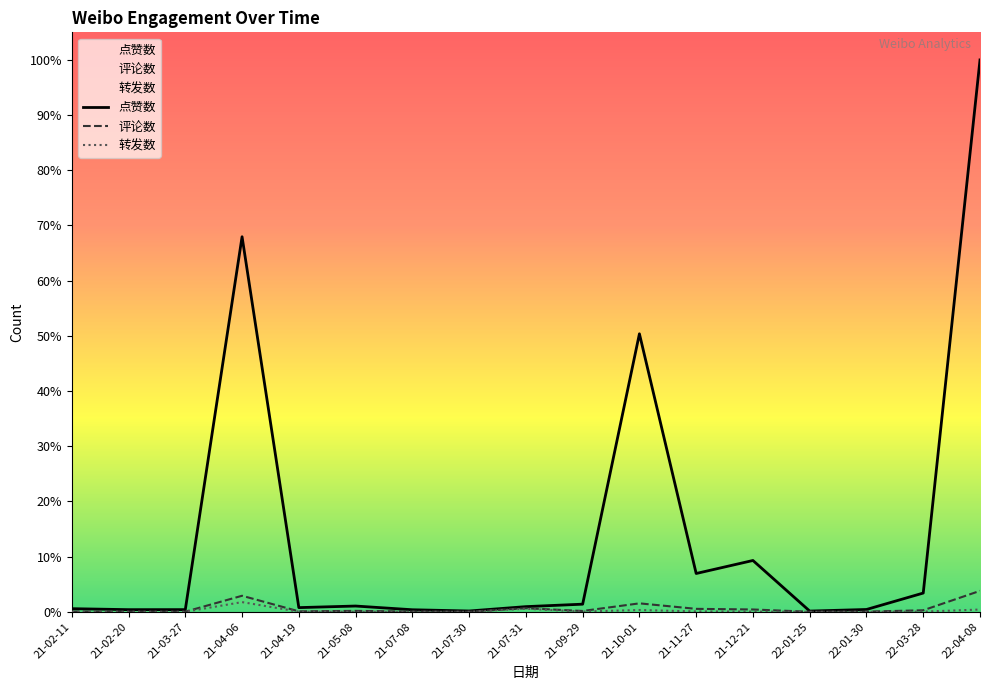

At how many categories does at least one series exceed 23564?

3